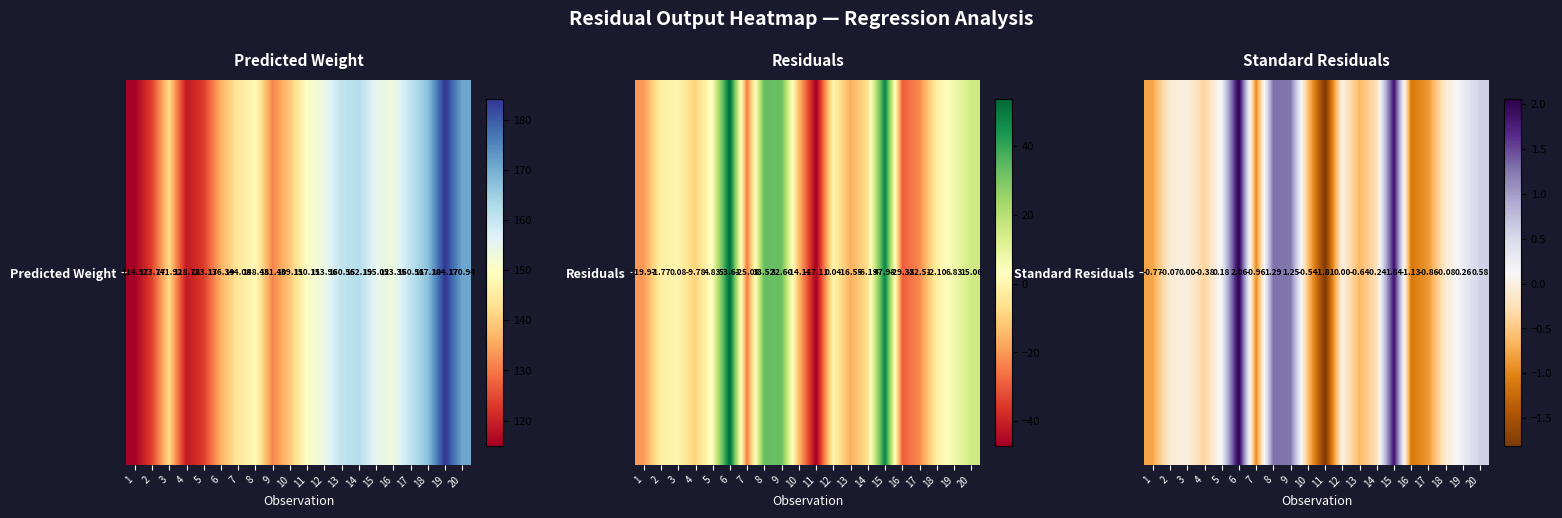

Reading left to right, transcribe all the data shown in this chart.

-0.8	-0.1	0.0	-0.4	0.2	2.1	-1.0	1.3	1.3	-0.5	-1.8	0.0	-0.6	-0.2	1.8	-1.1	-0.9	-0.1	0.3	0.6